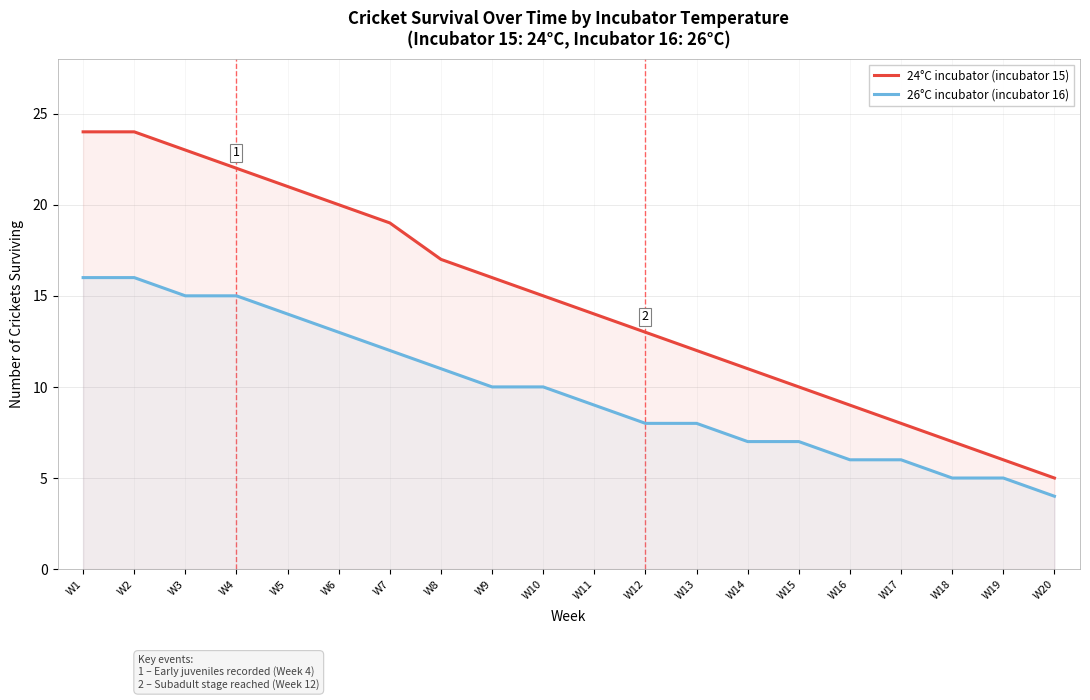

Read the 24°C incubator (incubator 15) value at W18.

7